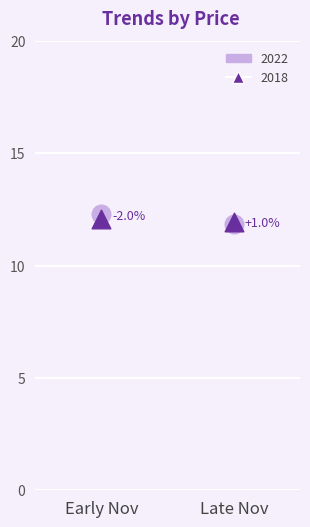

Which series has the widest spread of Y values?

2022